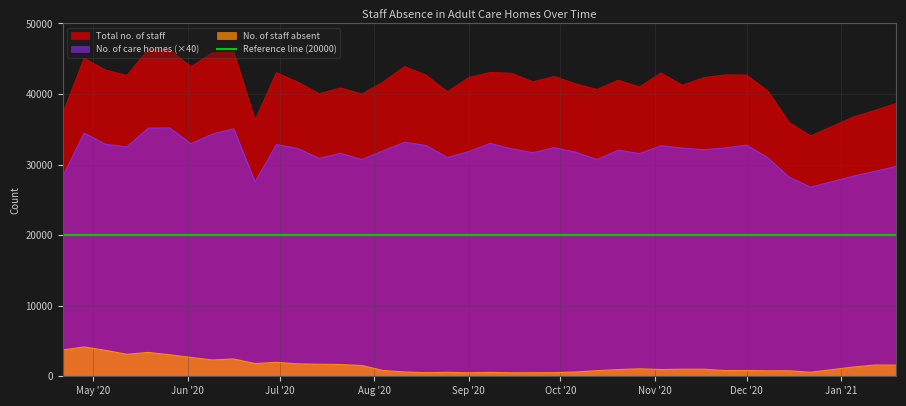

What is the difference between the maximum and minimum values in the No. of staff absent series?

3667